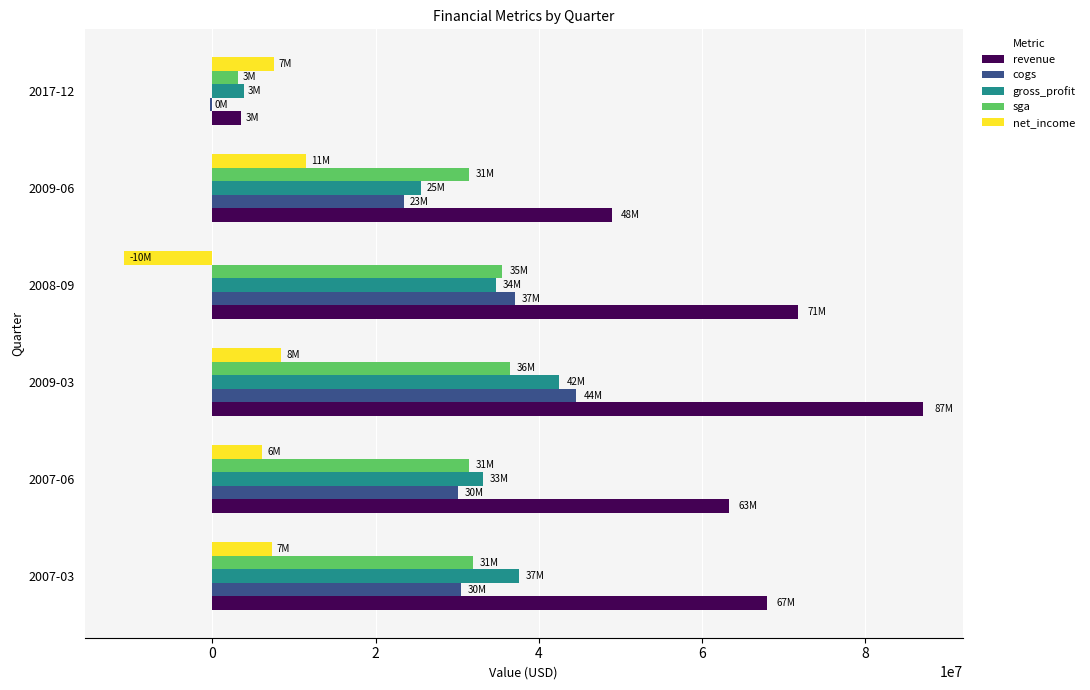

Between 2007-03 and 2017-12, which series saw the biggest shift?

revenue